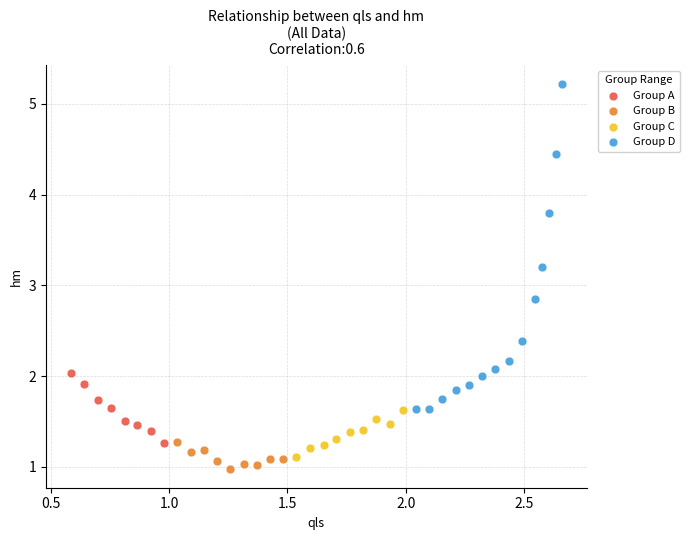

What are all the series names shown in the legend?

Group A, Group B, Group C, Group D